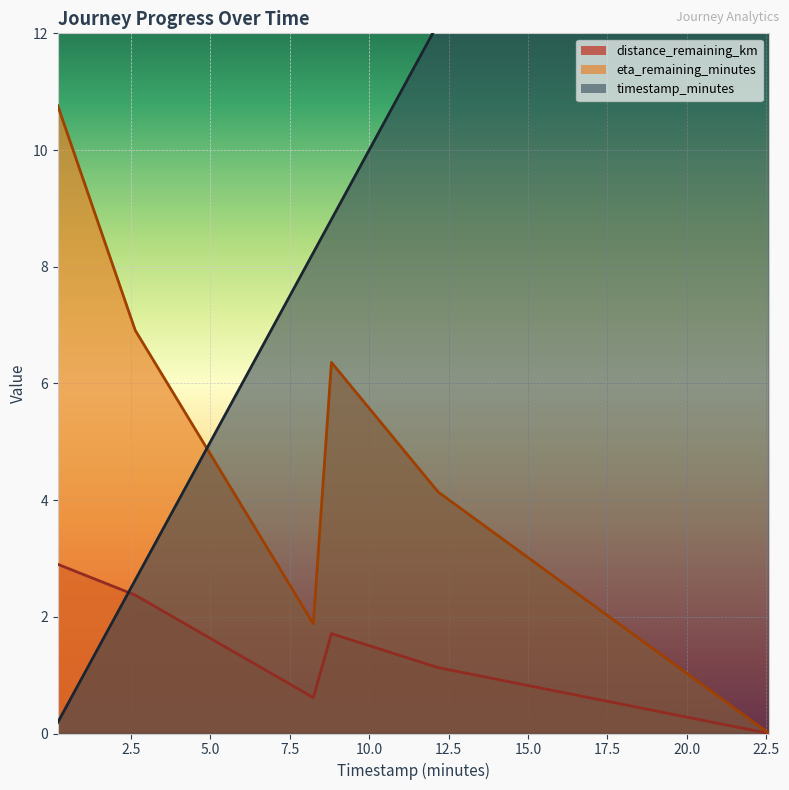

What is the value of the distance_remaining_km point at the 1st from the left?

2.9